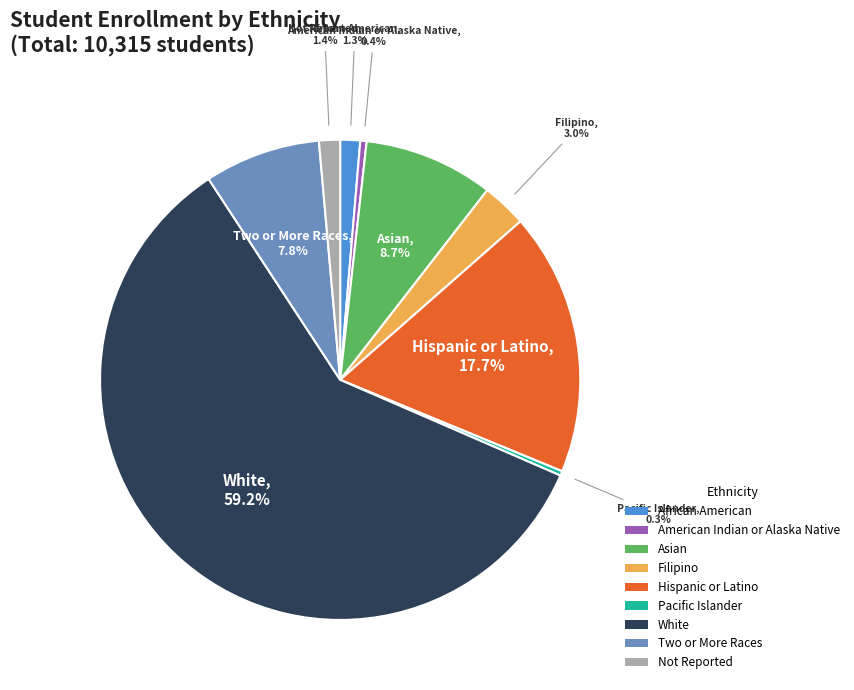

True or false: Asian accounts for 9% of the total.

True